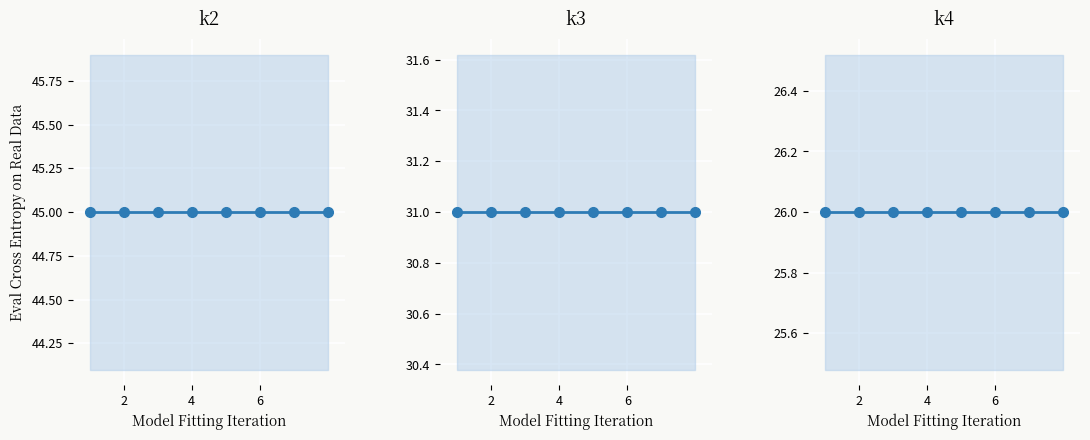

The value of k2 at 4 is 45. True or false?

True